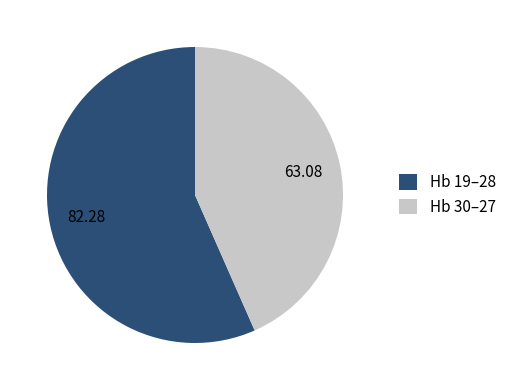

Between Hb 30–27 and Hb 19–28, which is larger?

Hb 19–28